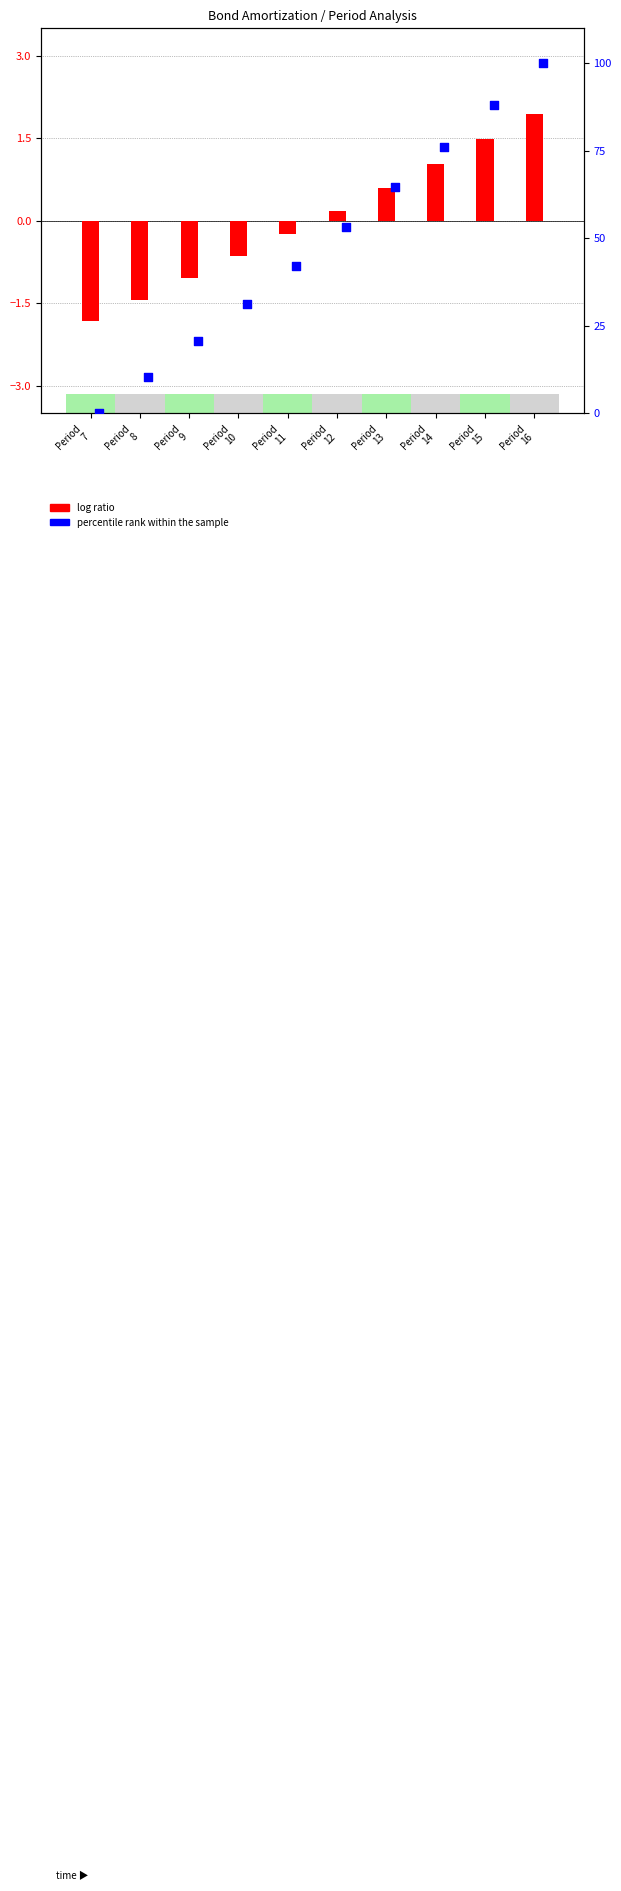

What is the total value across all series at Period
15?

89.4